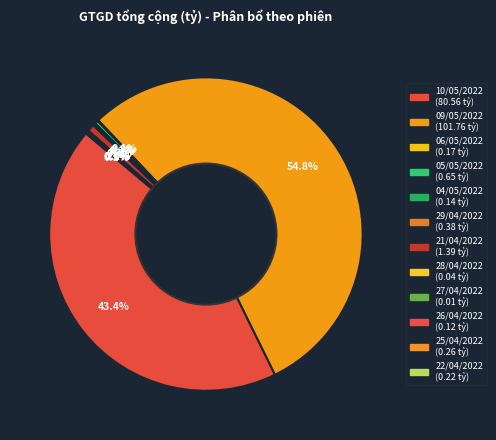

What is the smallest slice in the pie chart?

27/04/2022